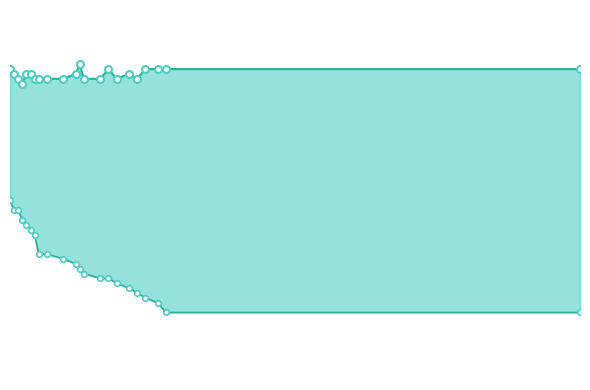

The max series shows 131.6 at 12. True or false?

False